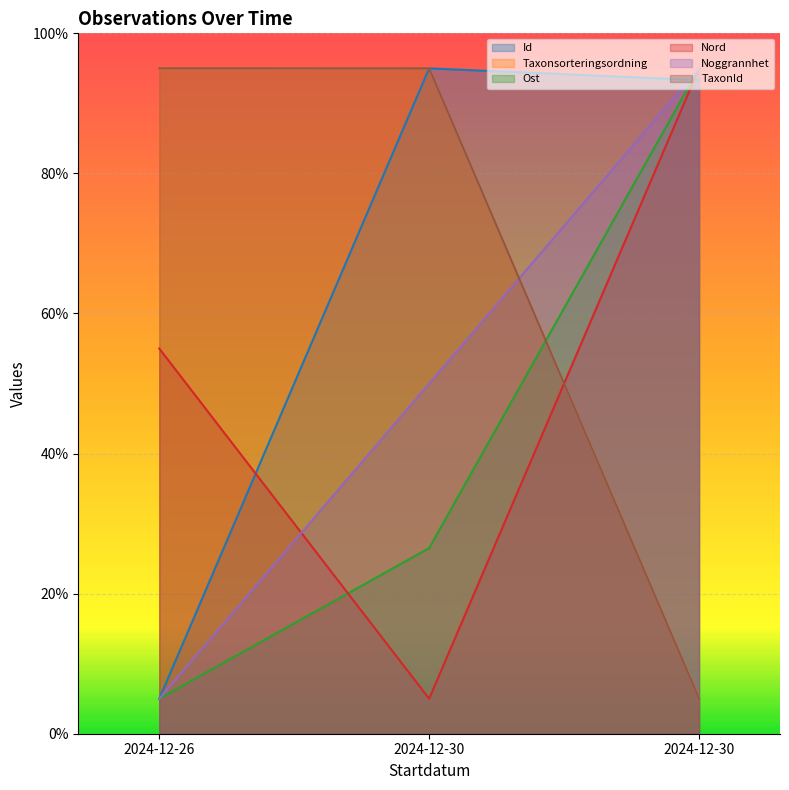

Reading left to right, transcribe all the data shown in this chart.

Id: 5.0	95.0	93.3
Taxonsorteringsordning: 95.0	95.0	5.0
Ost: 5.0	26.5	95.0
Nord: 55.0	5.0	95.0
Noggrannhet: 5.0	50.0	95.0
TaxonId: 95.0	95.0	5.0